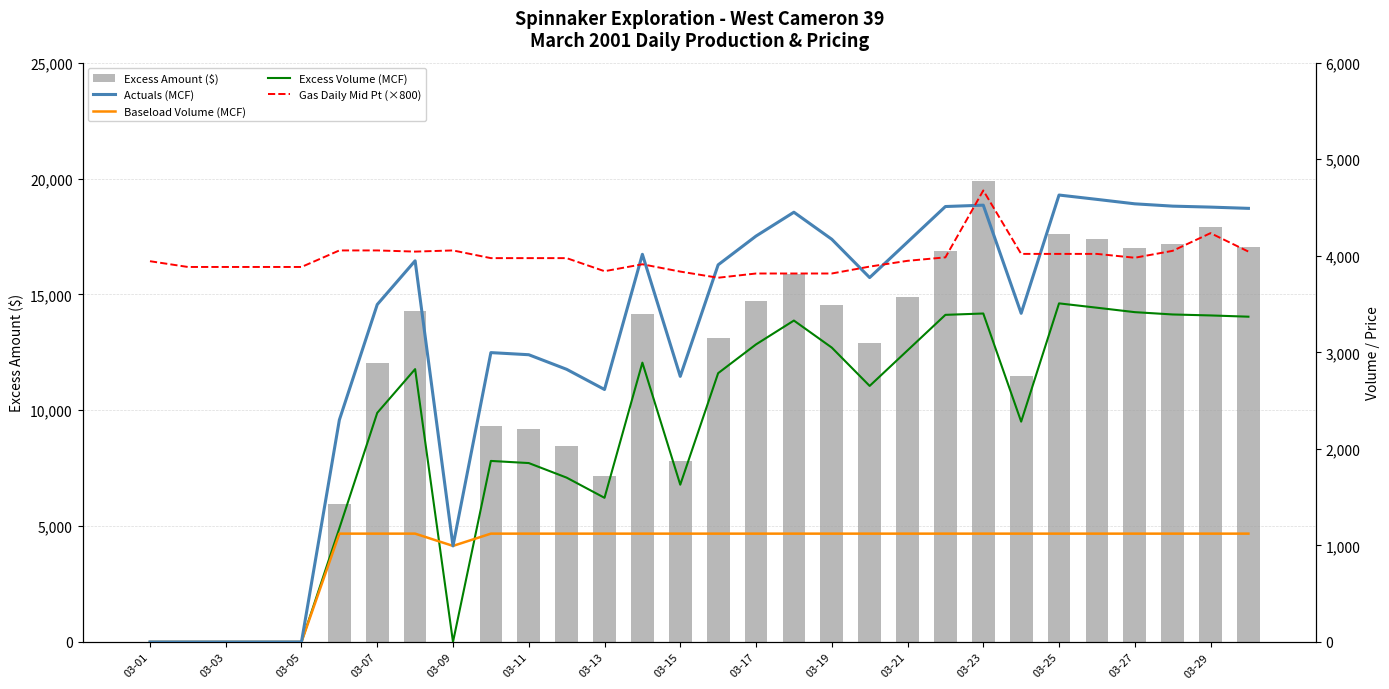

How many values in Baseload Volume (MCF) are above zero?

25